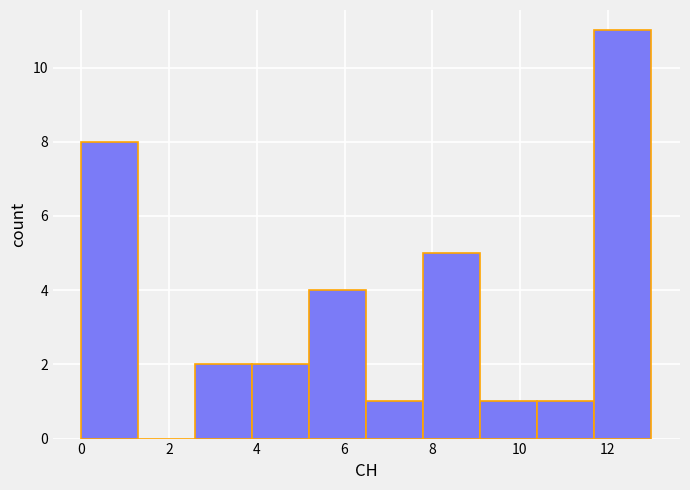

Reading left to right, list every bar in this chart as the range it spans on the x-axis followed by its height. Neither the bar edges nor the heights are printed on the chart, so give them approximately, as read against the axes.

0.0 to 1.3: 8
1.3 to 2.6: 0
2.6 to 3.9: 2
3.9 to 5.2: 2
5.2 to 6.5: 4
6.5 to 7.8: 1
7.8 to 9.1: 5
9.1 to 10.4: 1
10.4 to 11.7: 1
11.7 to 13.0: 11